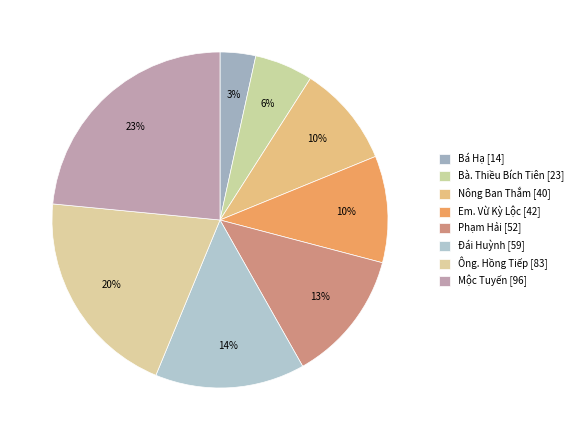

Does Bá Hạ account for over 50% of the chart?

No